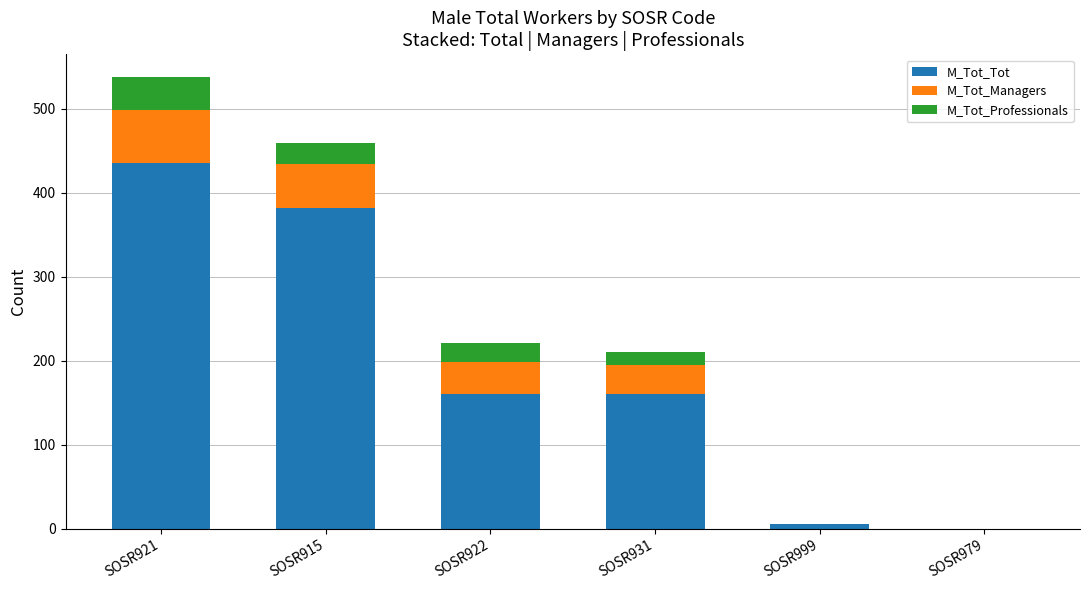

True or false: M_Tot_Tot has a value of 257 at SOSR931.

False